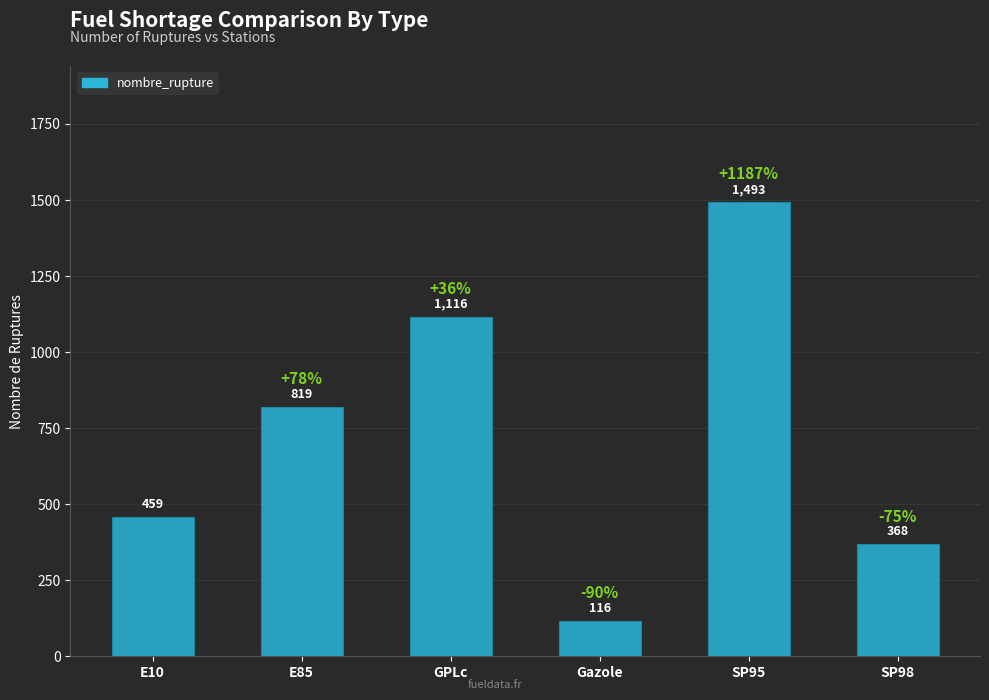

List the labels in order of value, largest first.

SP95, GPLc, E85, E10, SP98, Gazole